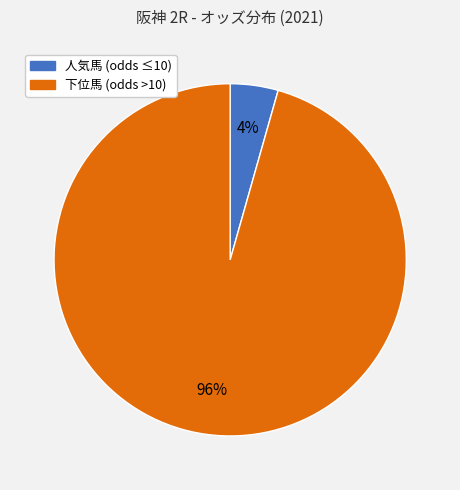

To the nearest percent, what is the average slice percentage?

50%